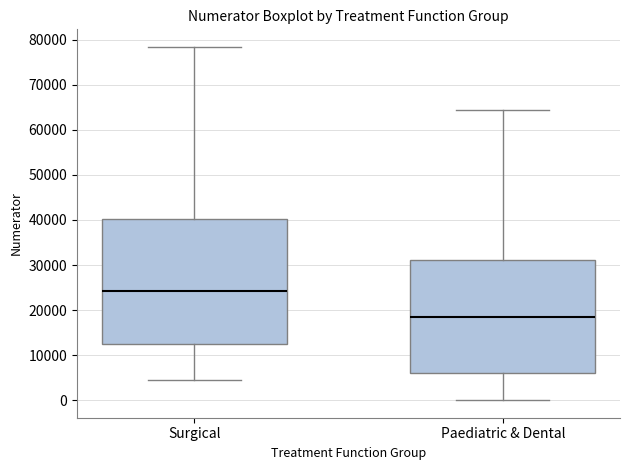

Reading left to right, read every box against the y-axis: the position of its median line, the range the box covers, and the ends of its whiskers. The values are not printed on the chart, so give them approximately, as read against the axis.

Surgical: median 24000, box 13000 to 40000, whiskers 5000 to 78000
Paediatric & Dental: median 18000, box 6000 to 31000, whiskers 0 to 64000